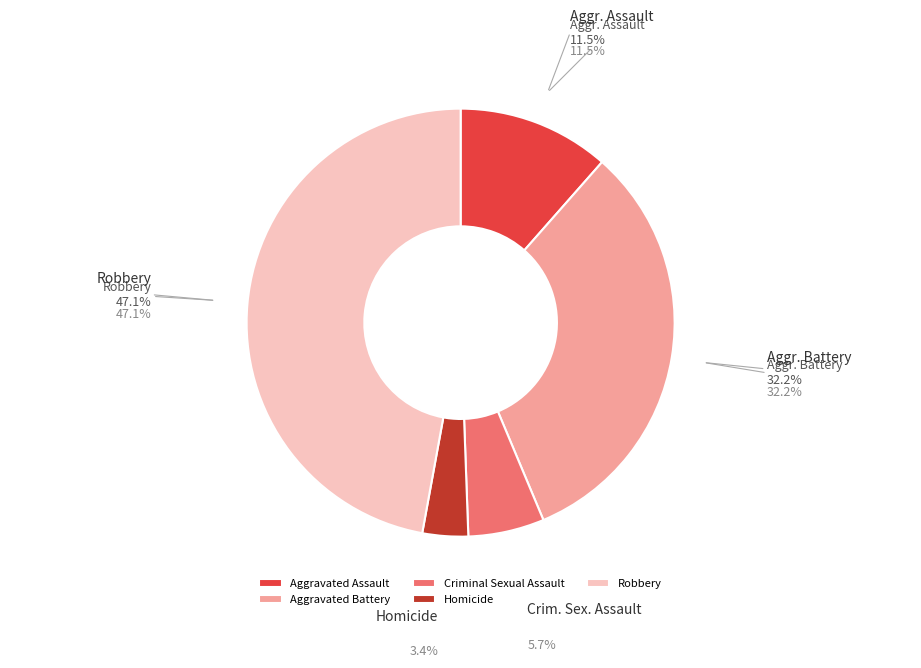

Do Criminal Sexual Assault and Homicide together represent more than half of the pie?

No